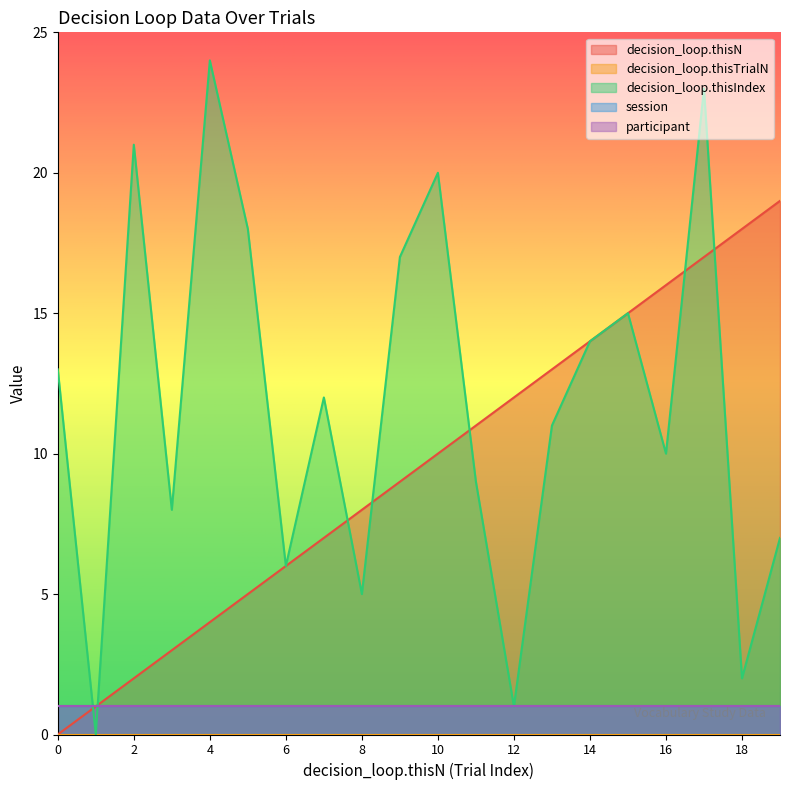

What is the sum of the decision_loop.thisN values at 18 and 0?

18